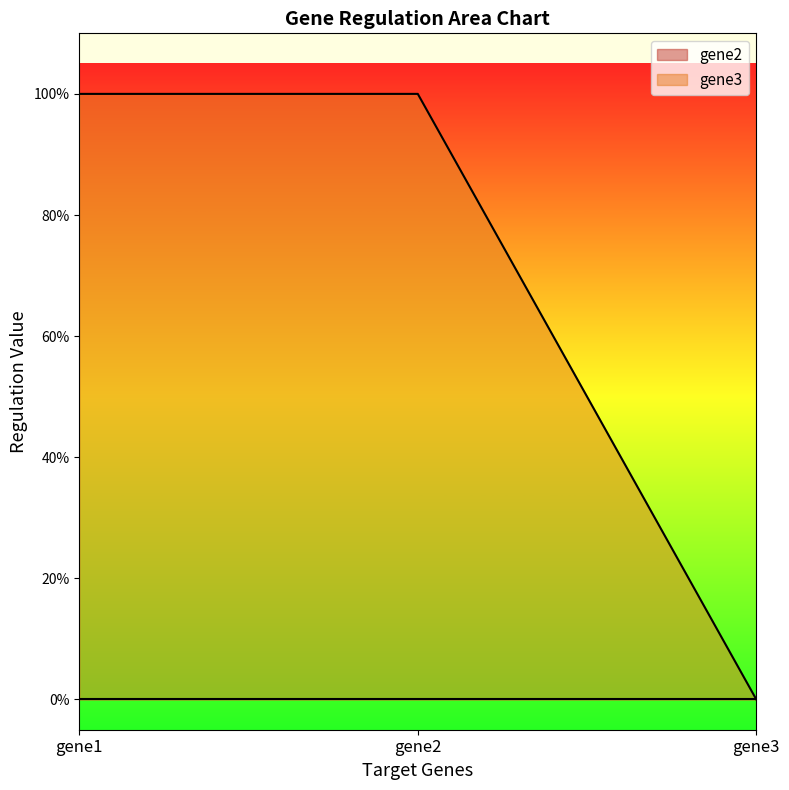

List the labels in order of value, largest first.

gene1, gene2, gene3